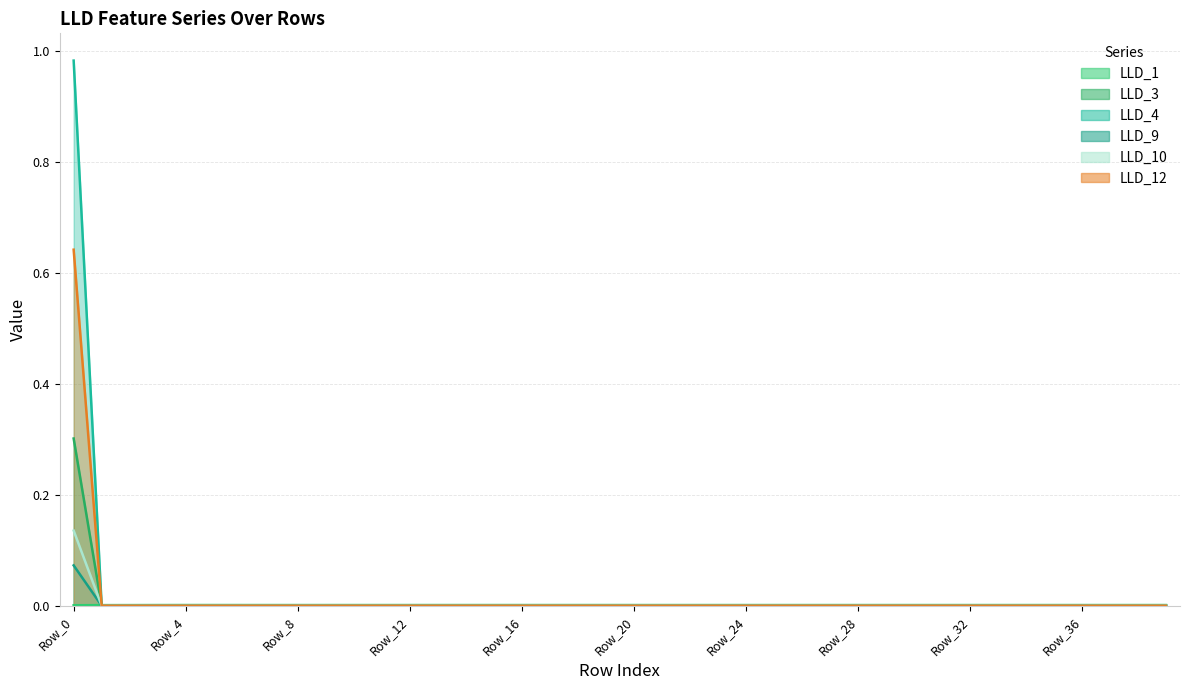

Reading left to right, transcribe all the data shown in this chart.

LLD_1: Row_0=0.0	Row_1=0.0	Row_2=0.0	Row_3=0.0	Row_4=0.0	Row_5=0.0	Row_6=0.0	Row_7=0.0	Row_8=0.0	Row_9=0.0	Row_10=0.0	Row_11=0.0	Row_12=0.0	Row_13=0.0	Row_14=0.0	Row_15=0.0	Row_16=0.0	Row_17=0.0	Row_18=0.0	Row_19=0.0	Row_20=0.0	Row_21=0.0	Row_22=0.0	Row_23=0.0	Row_24=0.0	Row_25=0.0	Row_26=0.0	Row_27=0.0	Row_28=0.0	Row_29=0.0	Row_30=0.0	Row_31=0.0	Row_32=0.0	Row_33=0.0	Row_34=0.0	Row_35=0.0	Row_36=0.0	Row_37=0.0	Row_38=0.0	Row_39=0.0
LLD_3: Row_0=0.3	Row_1=0.0	Row_2=0.0	Row_3=0.0	Row_4=0.0	Row_5=0.0	Row_6=0.0	Row_7=0.0	Row_8=0.0	Row_9=0.0	Row_10=0.0	Row_11=0.0	Row_12=0.0	Row_13=0.0	Row_14=0.0	Row_15=0.0	Row_16=0.0	Row_17=0.0	Row_18=0.0	Row_19=0.0	Row_20=0.0	Row_21=0.0	Row_22=0.0	Row_23=0.0	Row_24=0.0	Row_25=0.0	Row_26=0.0	Row_27=0.0	Row_28=0.0	Row_29=0.0	Row_30=0.0	Row_31=0.0	Row_32=0.0	Row_33=0.0	Row_34=0.0	Row_35=0.0	Row_36=0.0	Row_37=0.0	Row_38=0.0	Row_39=0.0
LLD_4: Row_0=1.0	Row_1=0.0	Row_2=0.0	Row_3=0.0	Row_4=0.0	Row_5=0.0	Row_6=0.0	Row_7=0.0	Row_8=0.0	Row_9=0.0	Row_10=0.0	Row_11=0.0	Row_12=0.0	Row_13=0.0	Row_14=0.0	Row_15=0.0	Row_16=0.0	Row_17=0.0	Row_18=0.0	Row_19=0.0	Row_20=0.0	Row_21=0.0	Row_22=0.0	Row_23=0.0	Row_24=0.0	Row_25=0.0	Row_26=0.0	Row_27=0.0	Row_28=0.0	Row_29=0.0	Row_30=0.0	Row_31=0.0	Row_32=0.0	Row_33=0.0	Row_34=0.0	Row_35=0.0	Row_36=0.0	Row_37=0.0	Row_38=0.0	Row_39=0.0
LLD_9: Row_0=0.1	Row_1=0.0	Row_2=0.0	Row_3=0.0	Row_4=0.0	Row_5=0.0	Row_6=0.0	Row_7=0.0	Row_8=0.0	Row_9=0.0	Row_10=0.0	Row_11=0.0	Row_12=0.0	Row_13=0.0	Row_14=0.0	Row_15=0.0	Row_16=0.0	Row_17=0.0	Row_18=0.0	Row_19=0.0	Row_20=0.0	Row_21=0.0	Row_22=0.0	Row_23=0.0	Row_24=0.0	Row_25=0.0	Row_26=0.0	Row_27=0.0	Row_28=0.0	Row_29=0.0	Row_30=0.0	Row_31=0.0	Row_32=0.0	Row_33=0.0	Row_34=0.0	Row_35=0.0	Row_36=0.0	Row_37=0.0	Row_38=0.0	Row_39=0.0
LLD_10: Row_0=0.1	Row_1=0.0	Row_2=0.0	Row_3=0.0	Row_4=0.0	Row_5=0.0	Row_6=0.0	Row_7=0.0	Row_8=0.0	Row_9=0.0	Row_10=0.0	Row_11=0.0	Row_12=0.0	Row_13=0.0	Row_14=0.0	Row_15=0.0	Row_16=0.0	Row_17=0.0	Row_18=0.0	Row_19=0.0	Row_20=0.0	Row_21=0.0	Row_22=0.0	Row_23=0.0	Row_24=0.0	Row_25=0.0	Row_26=0.0	Row_27=0.0	Row_28=0.0	Row_29=0.0	Row_30=0.0	Row_31=0.0	Row_32=0.0	Row_33=0.0	Row_34=0.0	Row_35=0.0	Row_36=0.0	Row_37=0.0	Row_38=0.0	Row_39=0.0
LLD_12: Row_0=0.6	Row_1=0.0	Row_2=0.0	Row_3=0.0	Row_4=0.0	Row_5=0.0	Row_6=0.0	Row_7=0.0	Row_8=0.0	Row_9=0.0	Row_10=0.0	Row_11=0.0	Row_12=0.0	Row_13=0.0	Row_14=0.0	Row_15=0.0	Row_16=0.0	Row_17=0.0	Row_18=0.0	Row_19=0.0	Row_20=0.0	Row_21=0.0	Row_22=0.0	Row_23=0.0	Row_24=0.0	Row_25=0.0	Row_26=0.0	Row_27=0.0	Row_28=0.0	Row_29=0.0	Row_30=0.0	Row_31=0.0	Row_32=0.0	Row_33=0.0	Row_34=0.0	Row_35=0.0	Row_36=0.0	Row_37=0.0	Row_38=0.0	Row_39=0.0